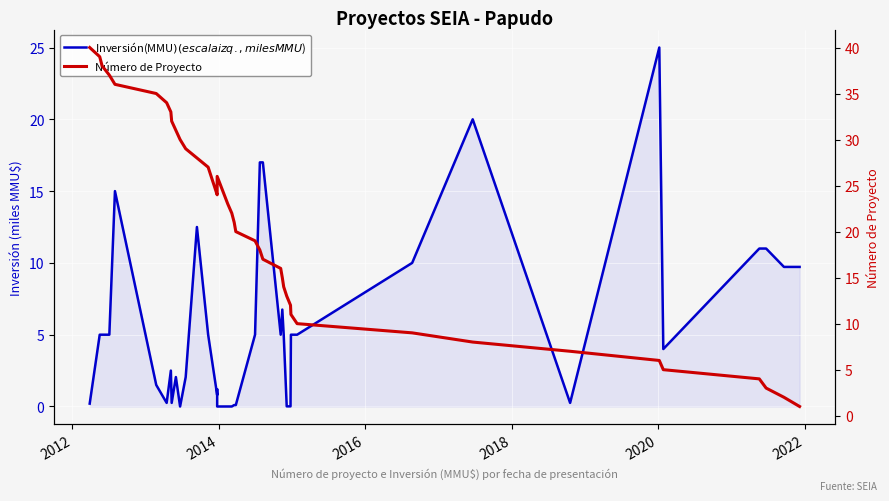

Is it true that Número de Proyecto equals 39.0 at 2012?

True